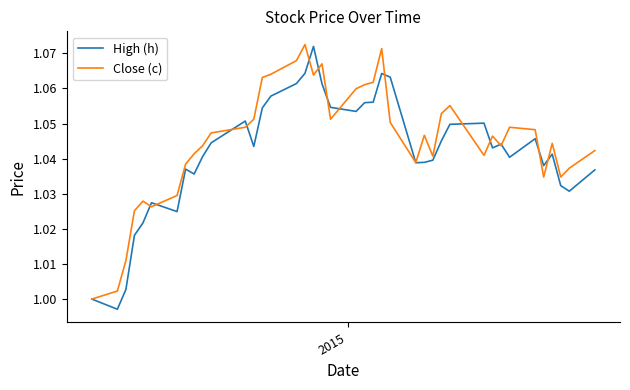

Which series has the widest spread of values?

High (h)